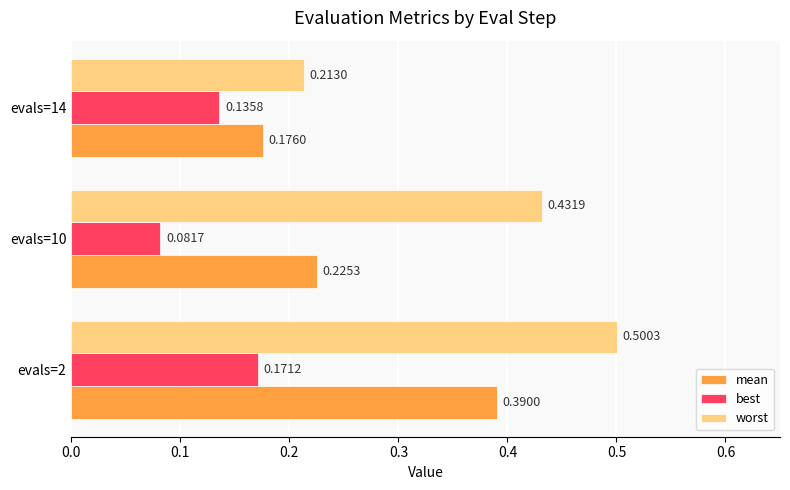

Between evals=10 and evals=14, which series saw the biggest shift?

worst